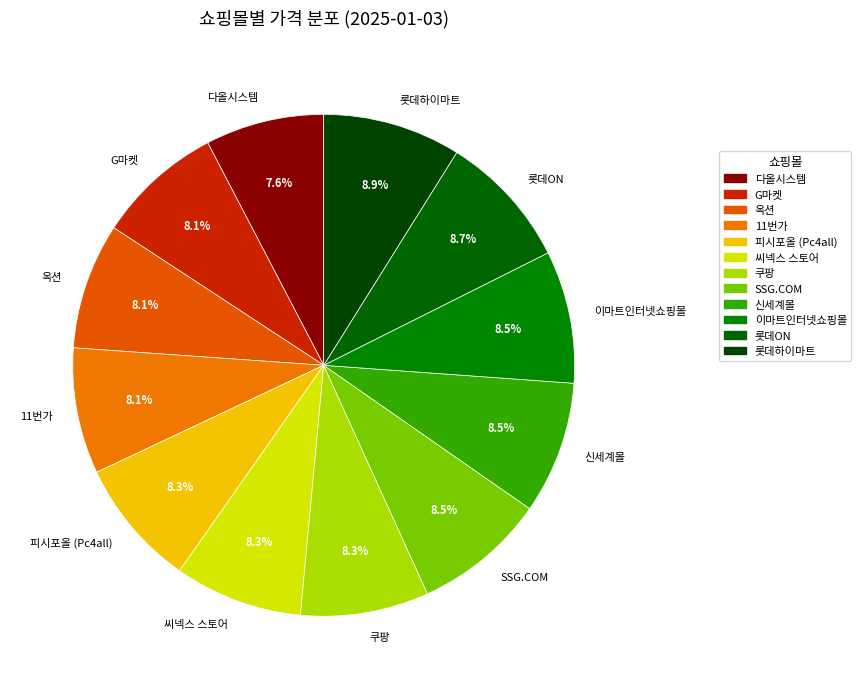

Does 피시포올 (Pc4all) represent more than half of the total?

No